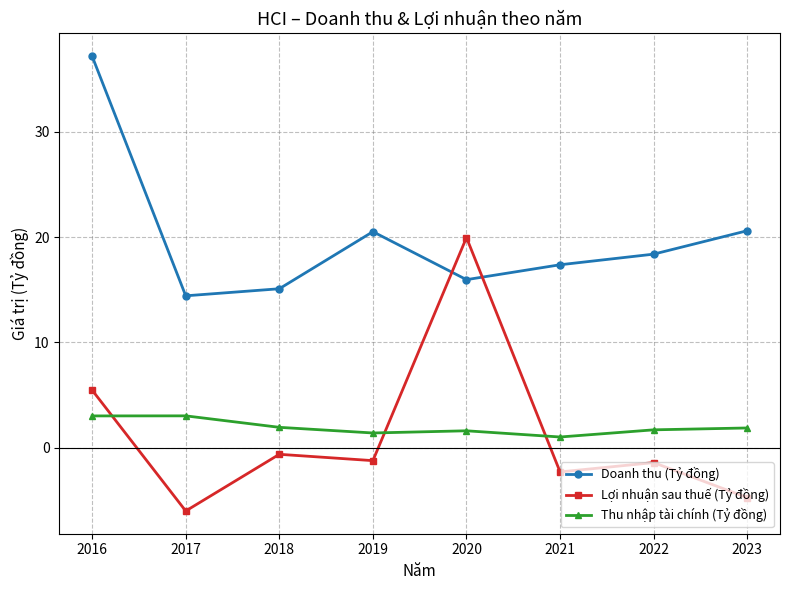

The Doanh thu (Tỷ đồng) series shows 6.9 at 2017. True or false?

False